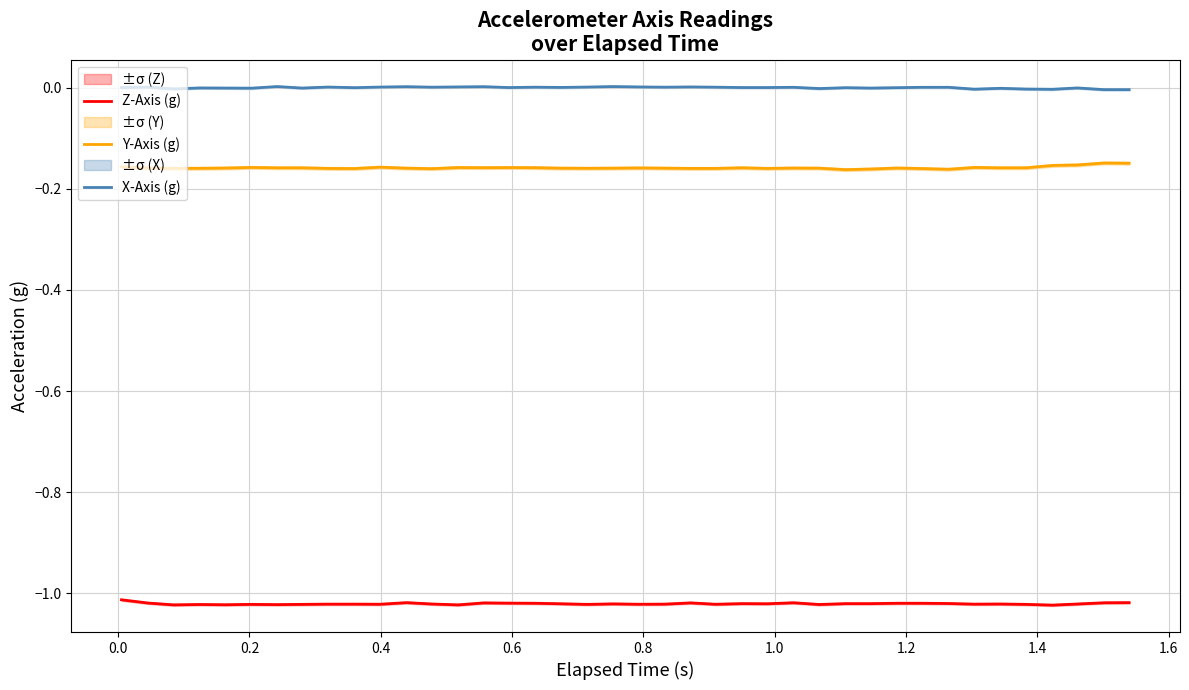

True or false: X-Axis (g) has more than 1 points higher than both neighbors.

True